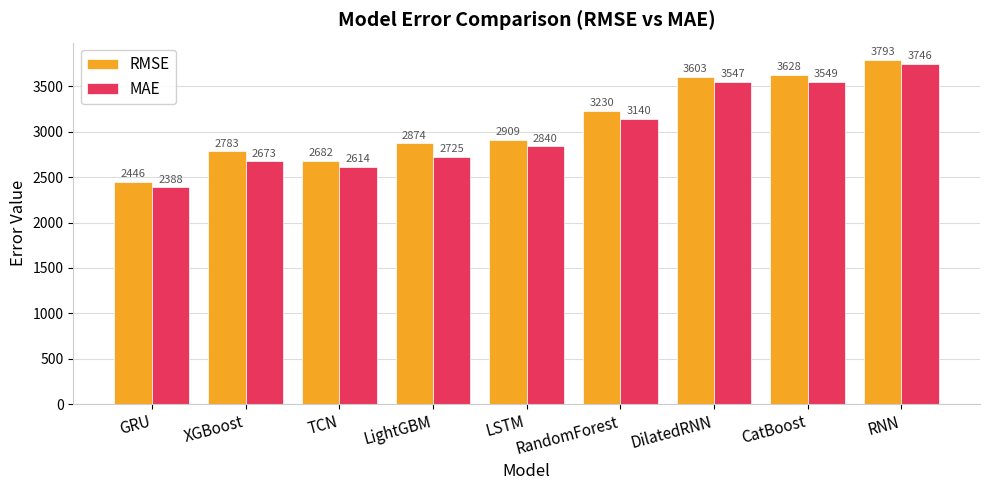

What is the spread (max minus min) of values at GRU?

57.5